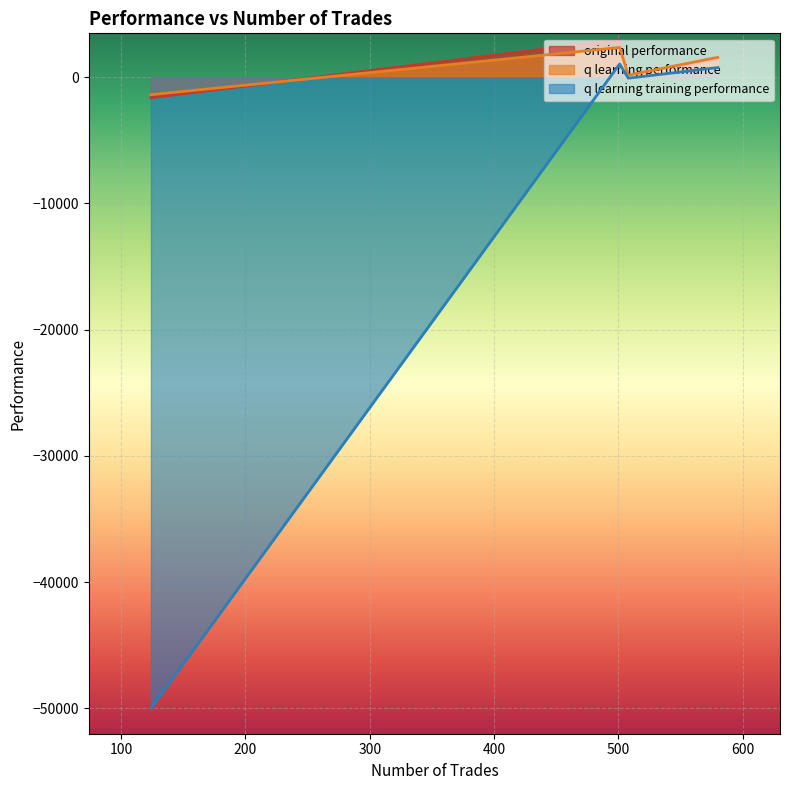

What is the greatest value displayed?

2975.1